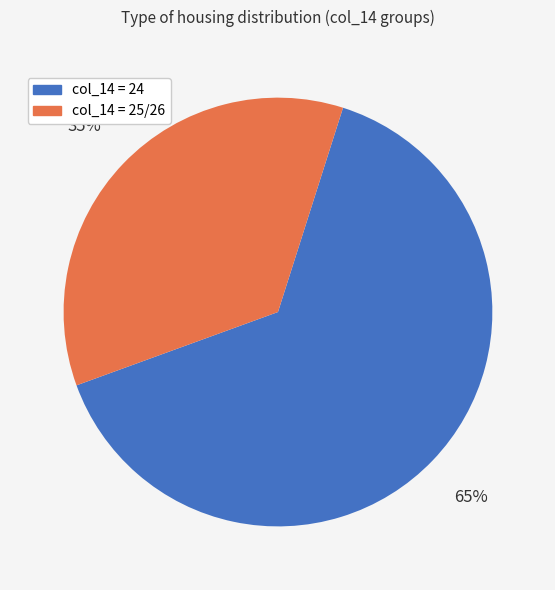

To the nearest percent, what is the average slice percentage?

50%